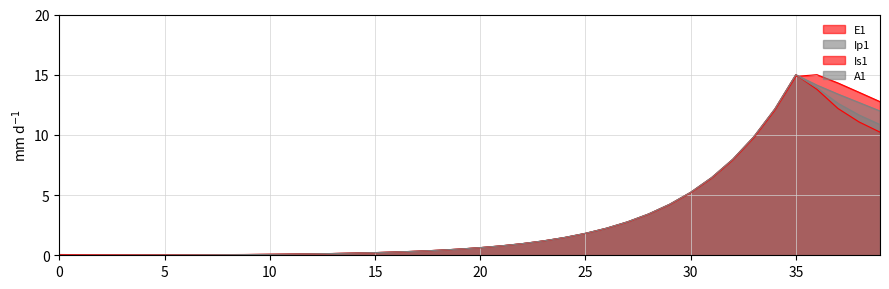

Rank the categories by Is1 value from lowest to highest.

4, 3, 5, 6, 2, 7, 1, 8, 0, 9, 10, 11, 12, 13, 14, 15, 16, 17, 18, 19, 20, 21, 22, 23, 24, 25, 26, 27, 28, 29, 30, 31, 32, 33, 39, 38, 34, 37, 36, 35